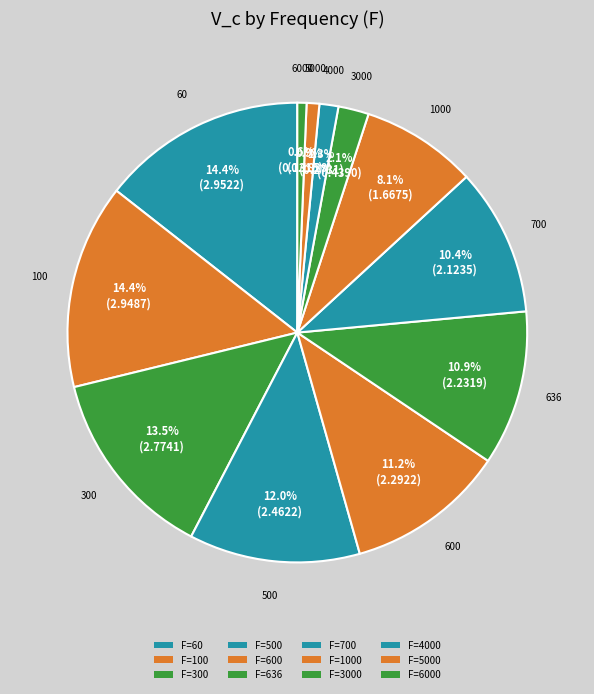

Which slice is the smallest?

6000